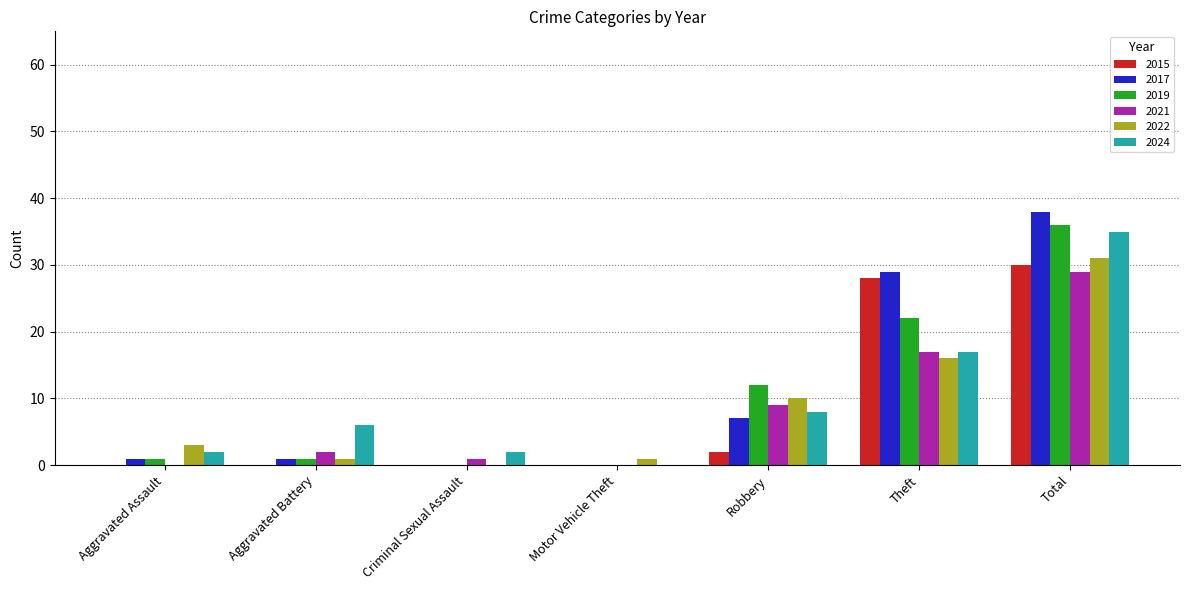

True or false: 2015 has a value of 42 at Theft.

False